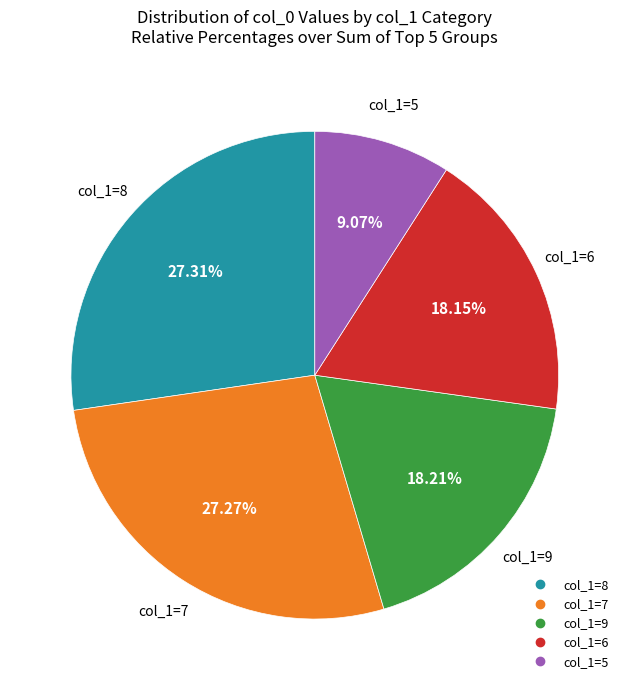

Does any single category account for the majority?

No